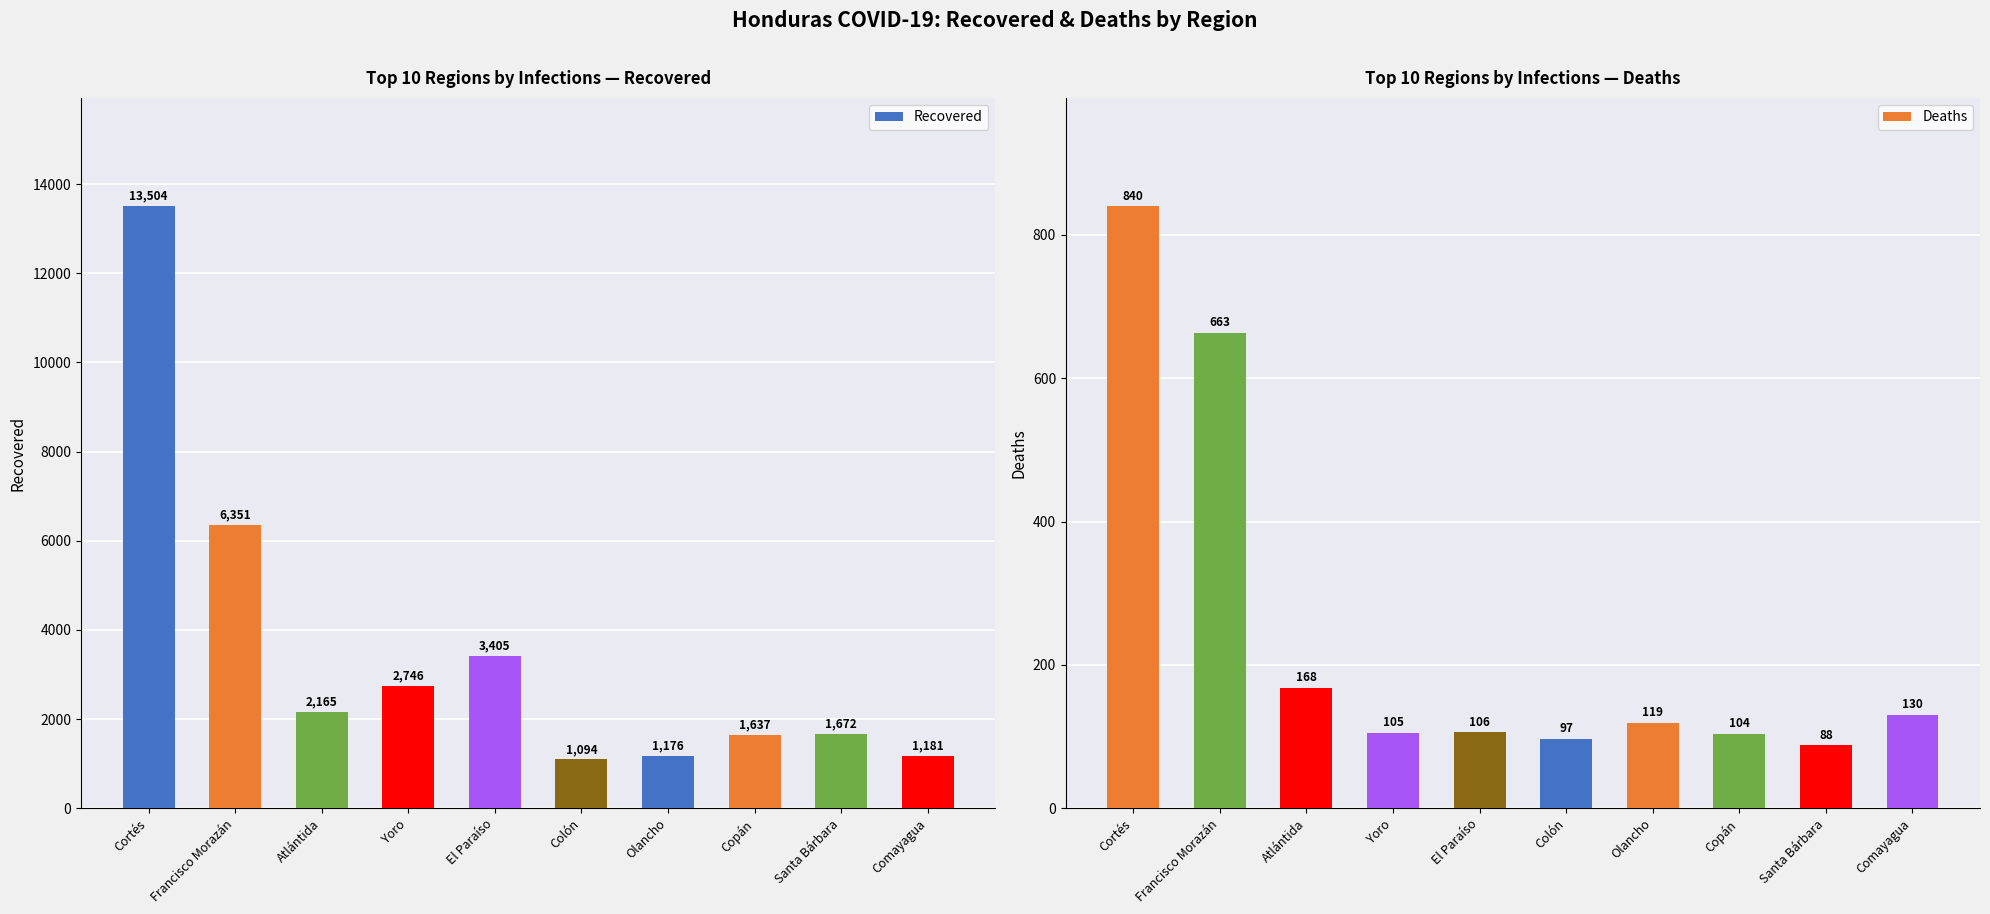

What is the average value of the Recovered series?

3493